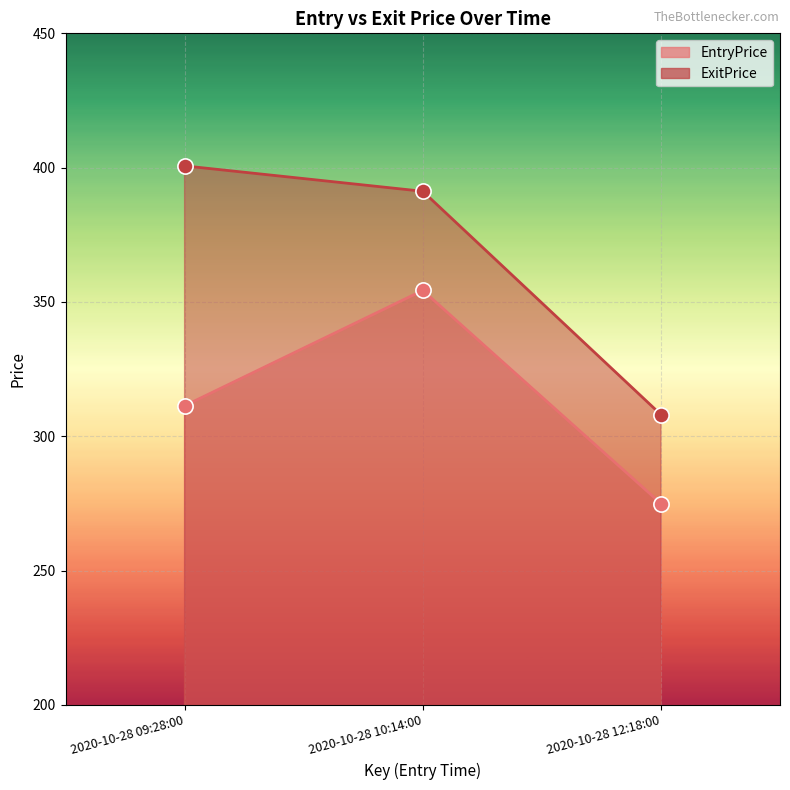

Which series has the largest Y range (max minus min)?

ExitPrice